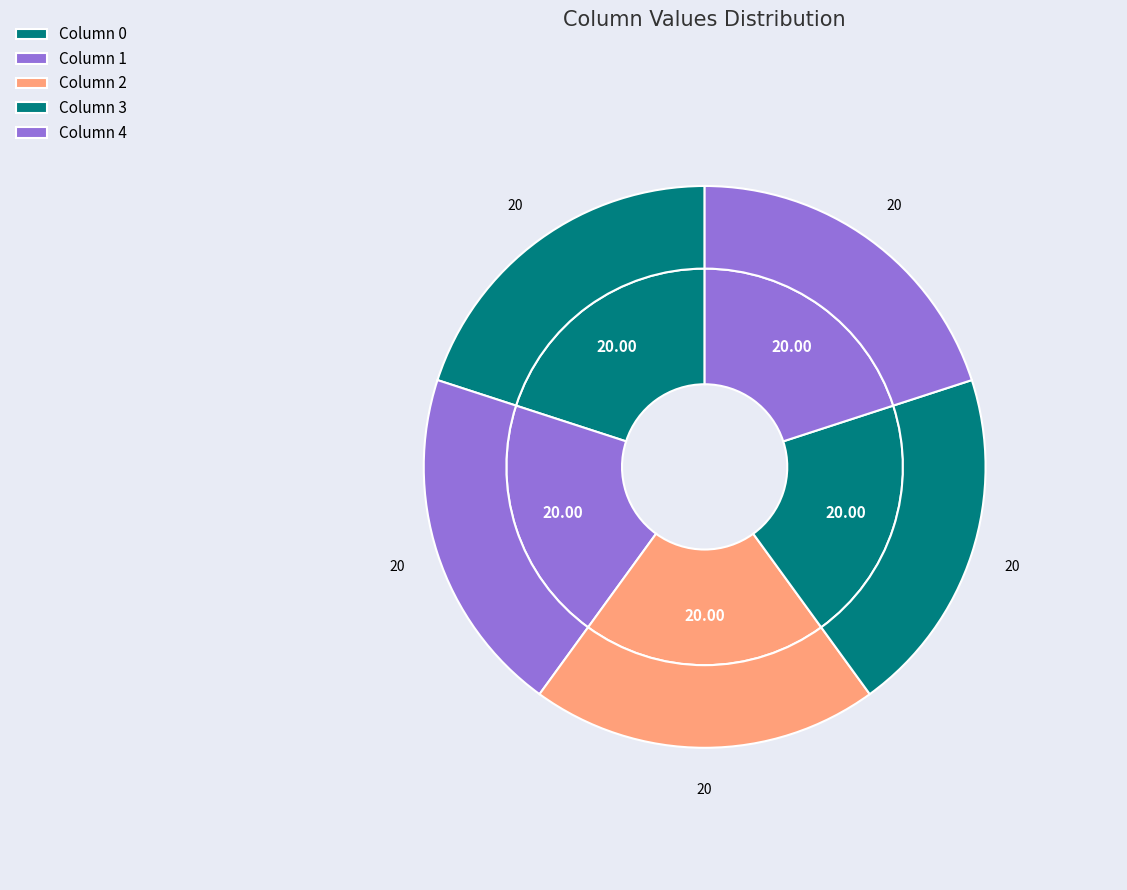

Is there a majority slice in this chart?

No